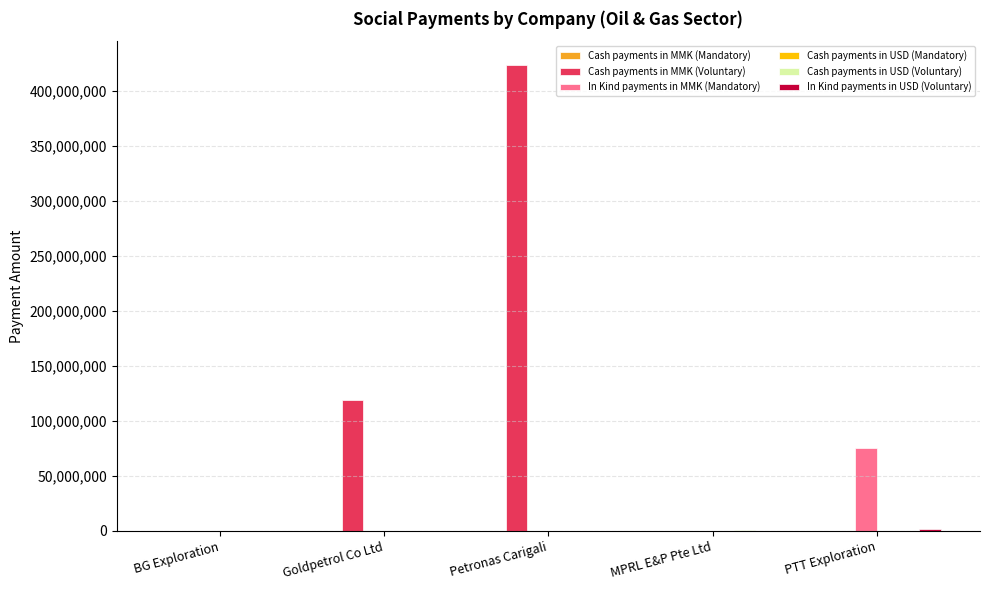

Is it true that In Kind payments in MMK (Mandatory) equals 39286186.5 at MPRL E&P Pte Ltd?

False